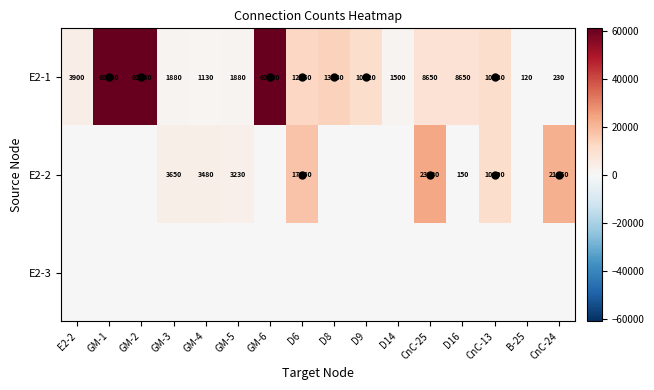

Is the value of E2-2 at GM-6 greater than the value of E2-3 at D6?

No